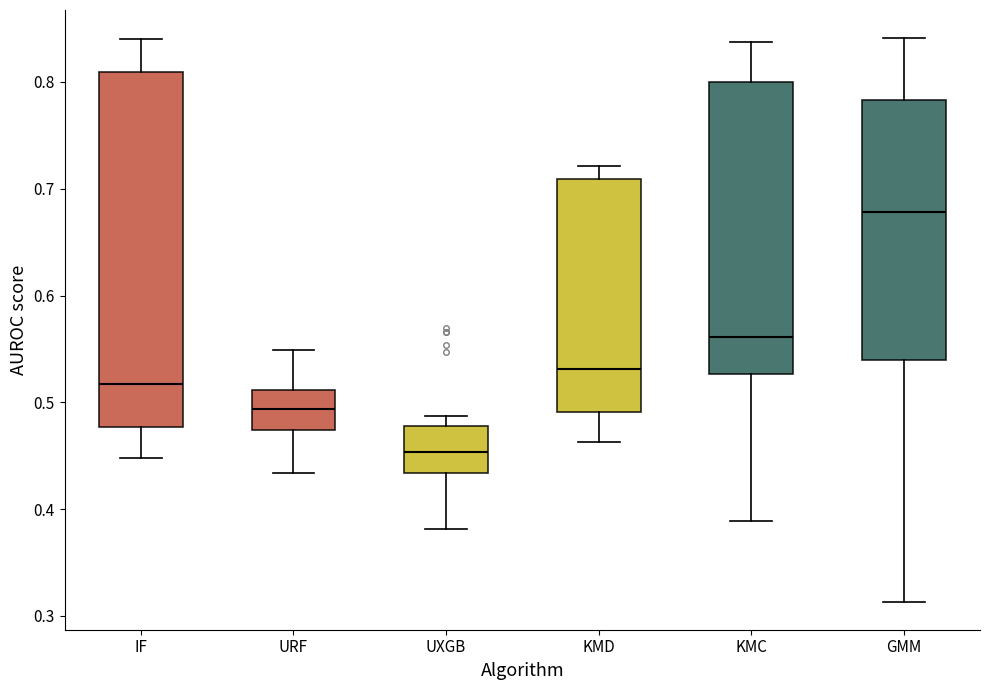

Which box's median line is the lowest?

UXGB